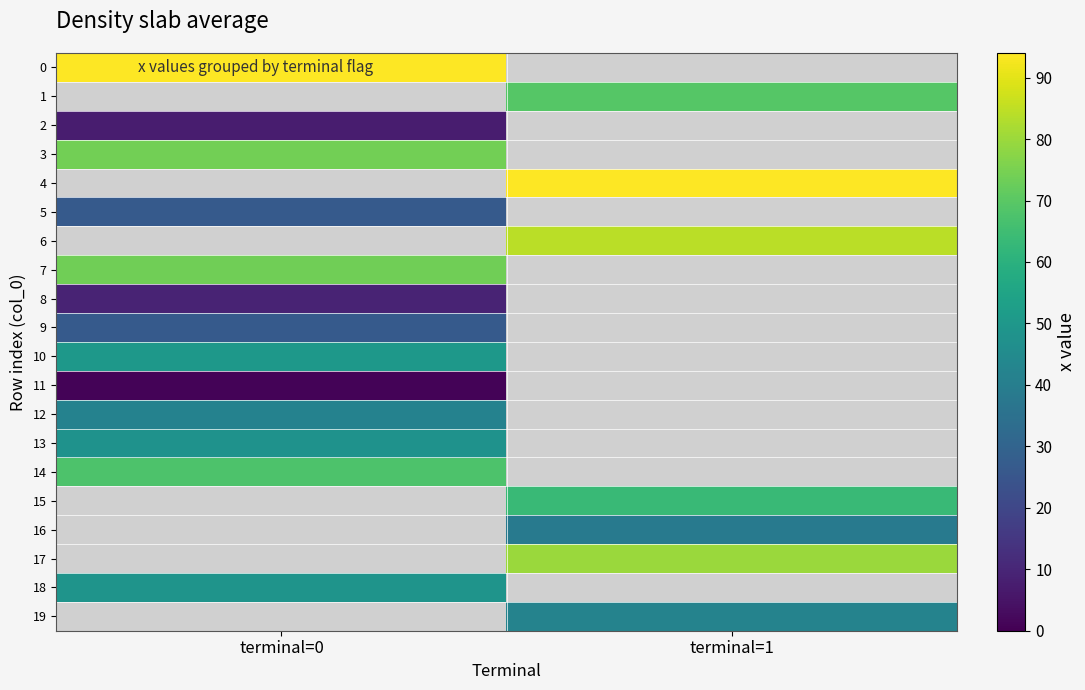

How many series are shown in this chart?

20